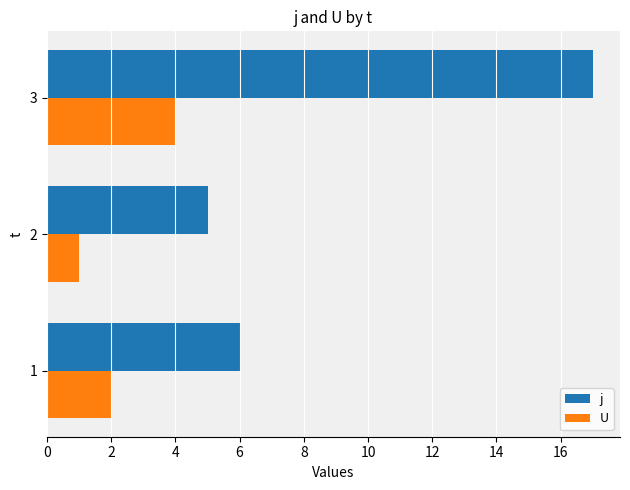

What is the average value of the j series?

9